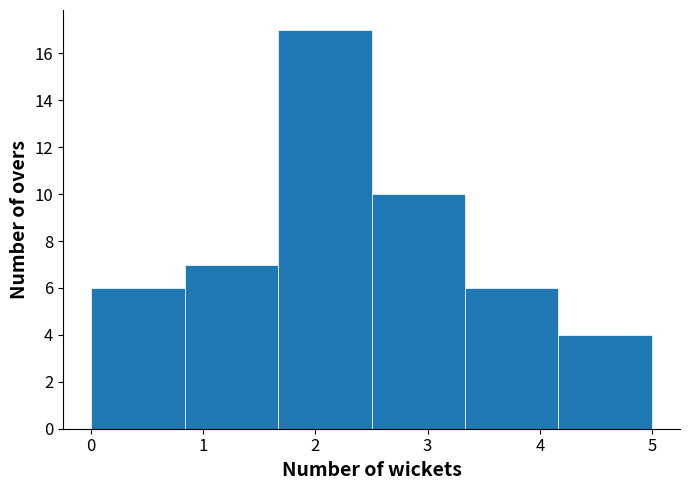

Reading left to right, transcribe this chart: for each bar, give the range it covers on the x-axis and its height. Neither the bar edges nor the heights are printed on the chart, so give them approximately, as read against the axes.

0.0 to 0.8: 6
0.8 to 1.7: 7
1.7 to 2.5: 17
2.5 to 3.3: 10
3.3 to 4.2: 6
4.2 to 5.0: 4